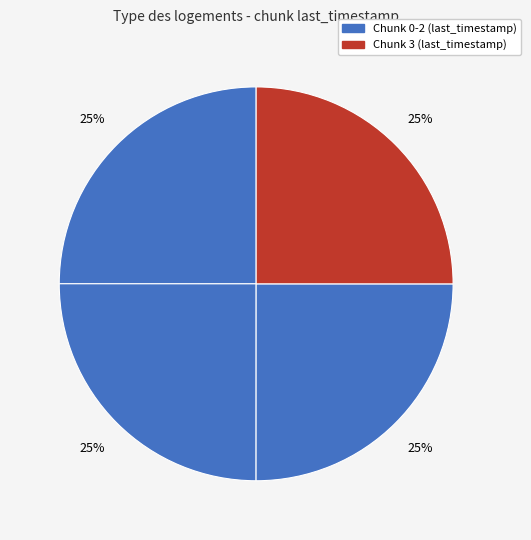

How many slices are in this pie chart?

4